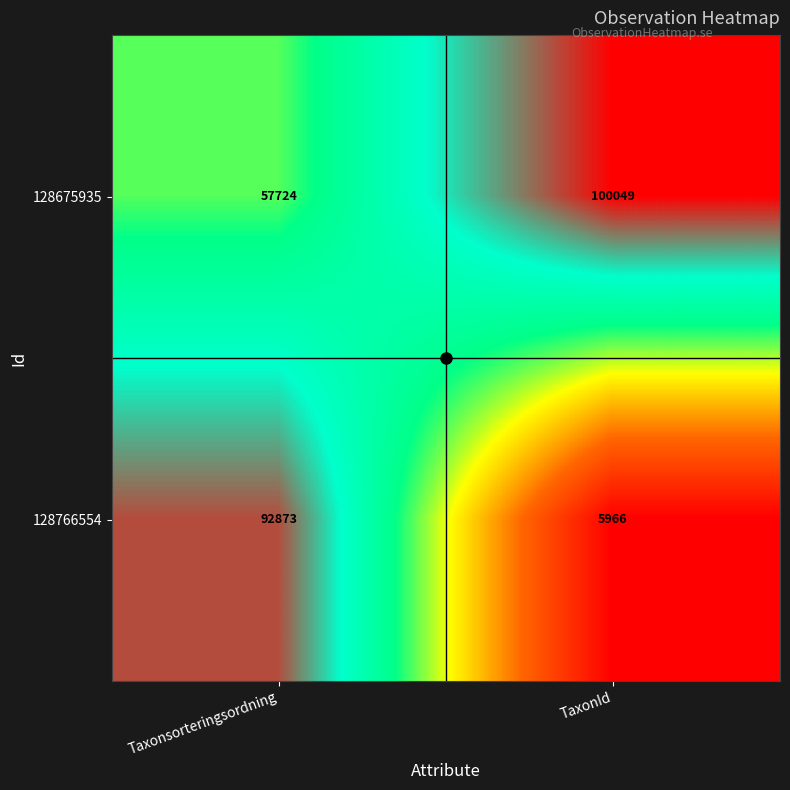

The 128675935 series shows 57724 at Taxonsorteringsordning. True or false?

True